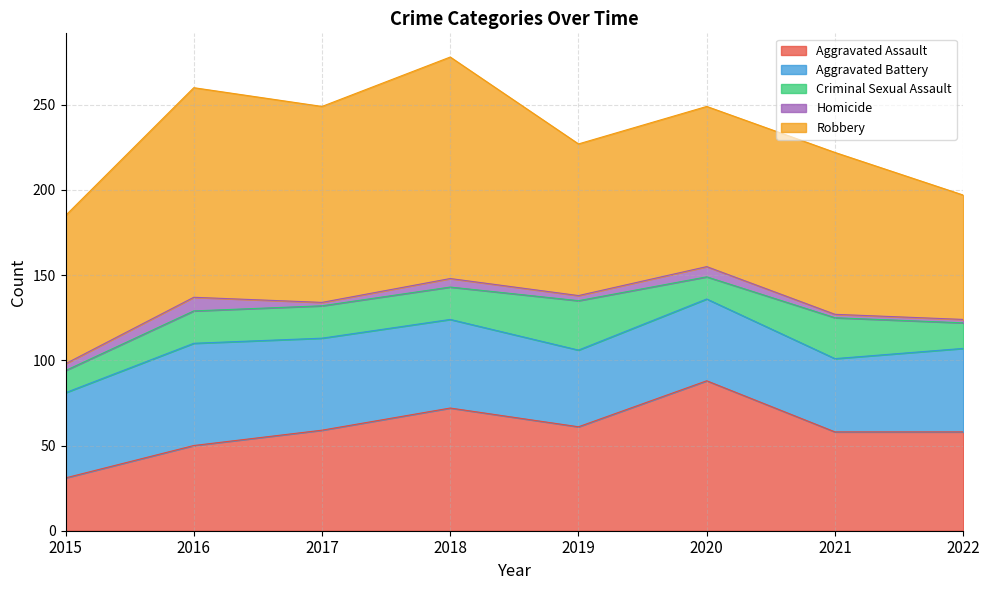

Does the chart display data point markers on the line(s)?

No